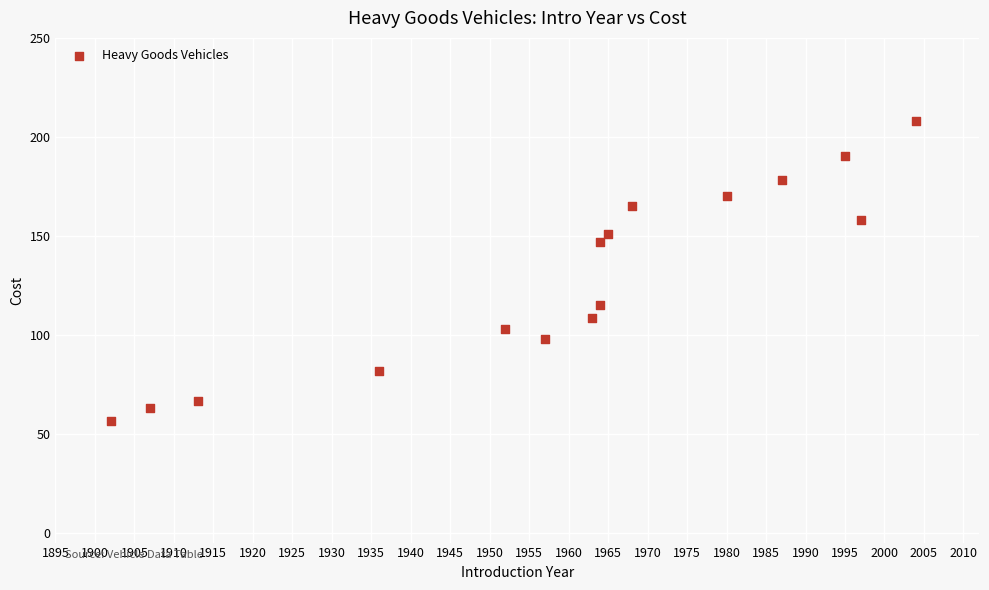

What is the range of X values (max minus min)?

102.0